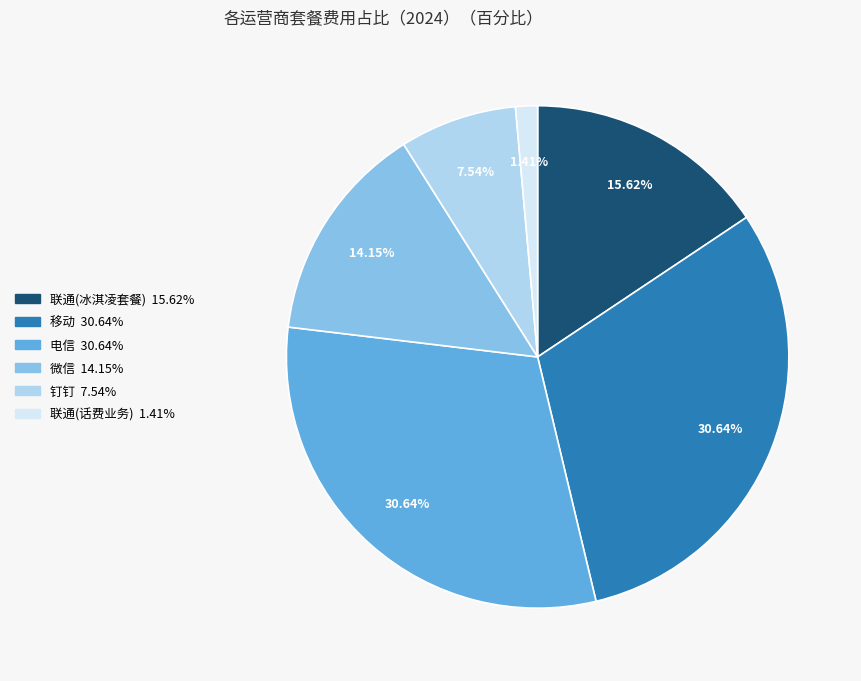

Combined, what portion of the pie is 联通(话费业务) and 钉钉?

8.9%